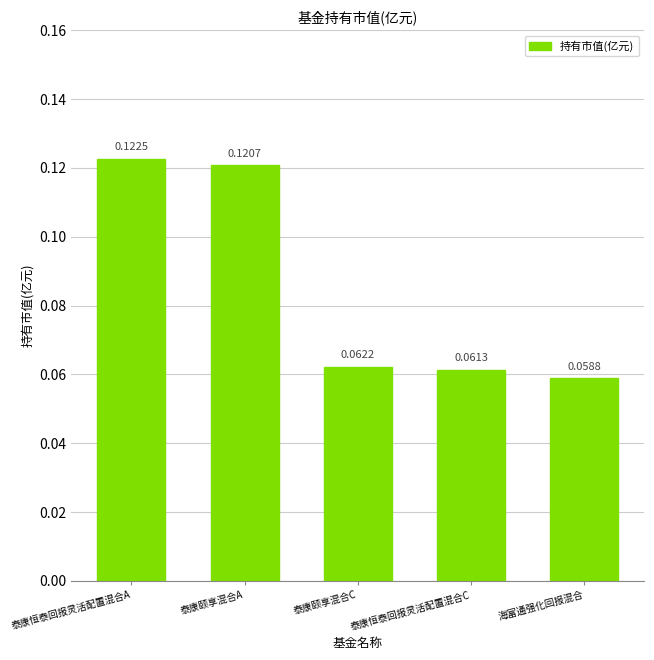

What position from the right is 海富通强化回报混合?

1